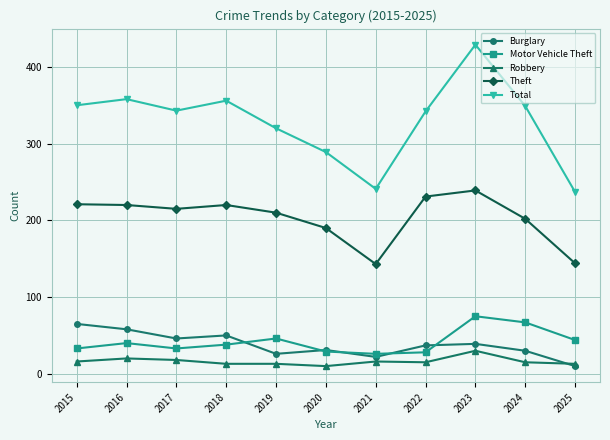

Which series has the widest spread of values?

Total